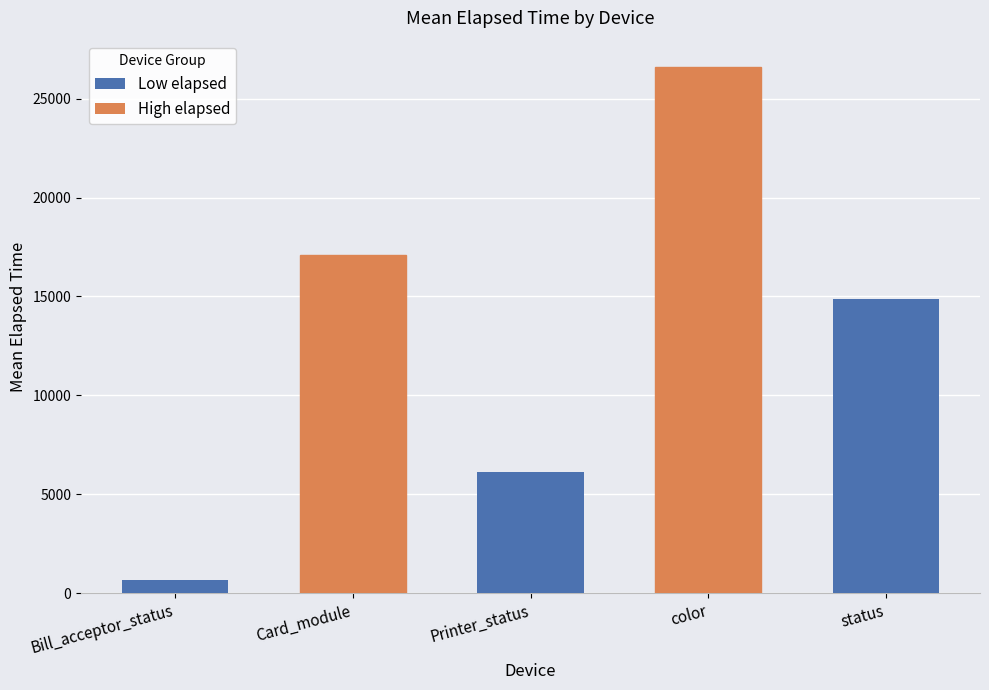

Rank the categories by value from lowest to highest.

Bill_acceptor_status, Printer_status, status, Card_module, color